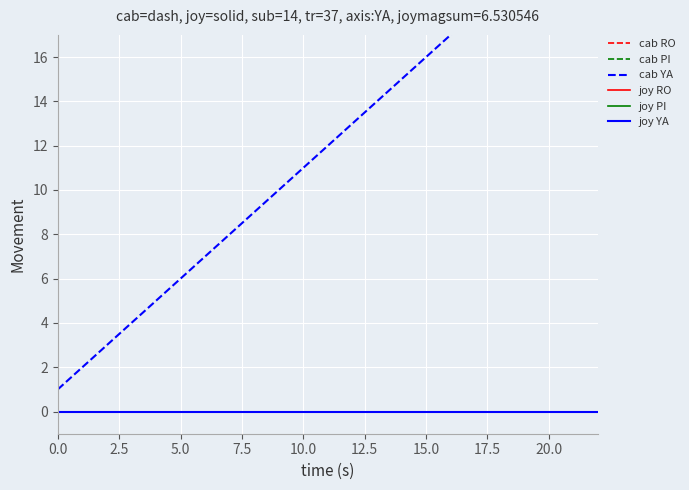

True or false: joy YA and cab YA intersect in this chart.

False